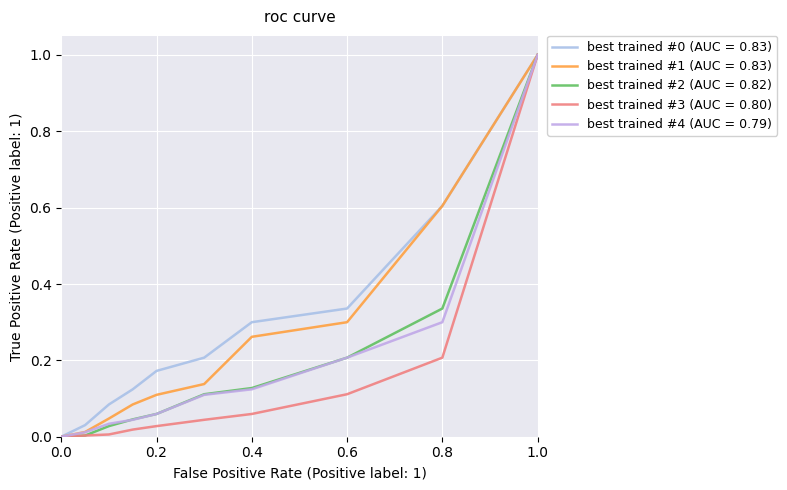

How many lines are shown in the chart?

5